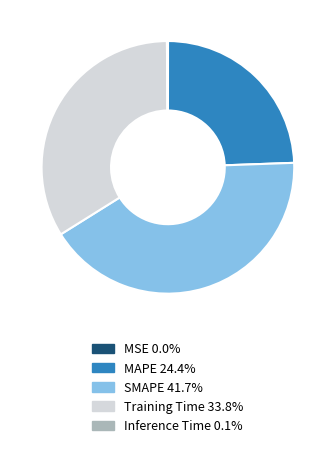

Does any single category account for the majority?

No